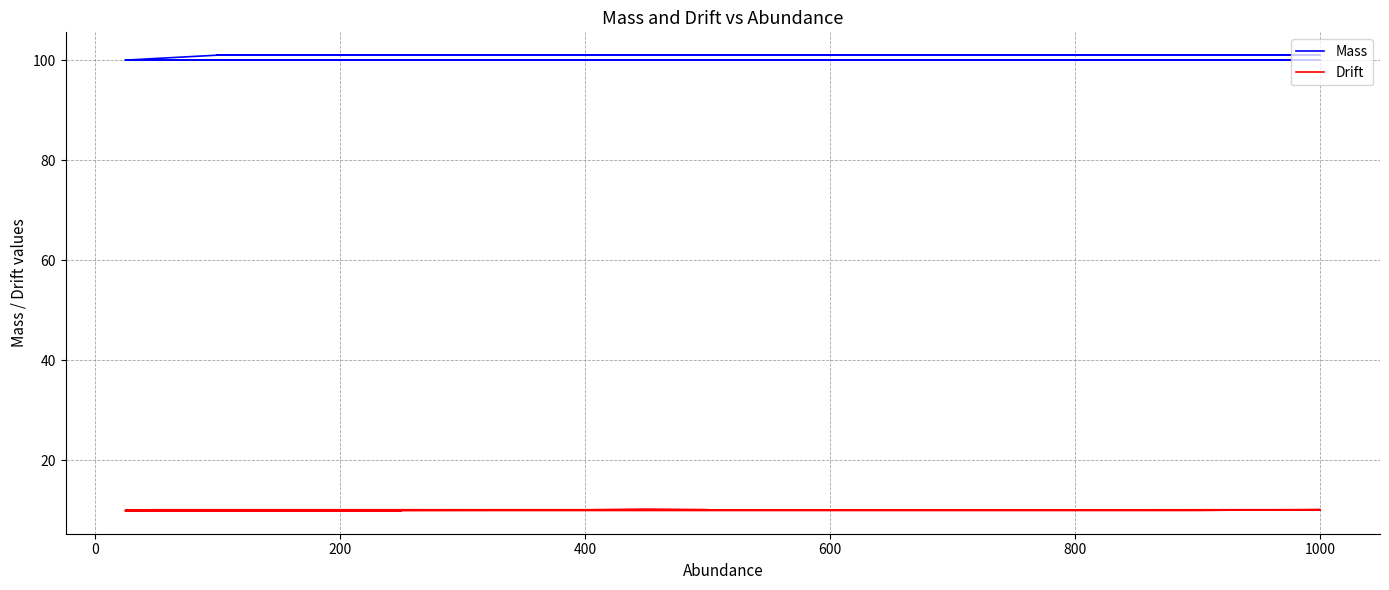

What are all the series names shown in the legend?

Mass, Drift